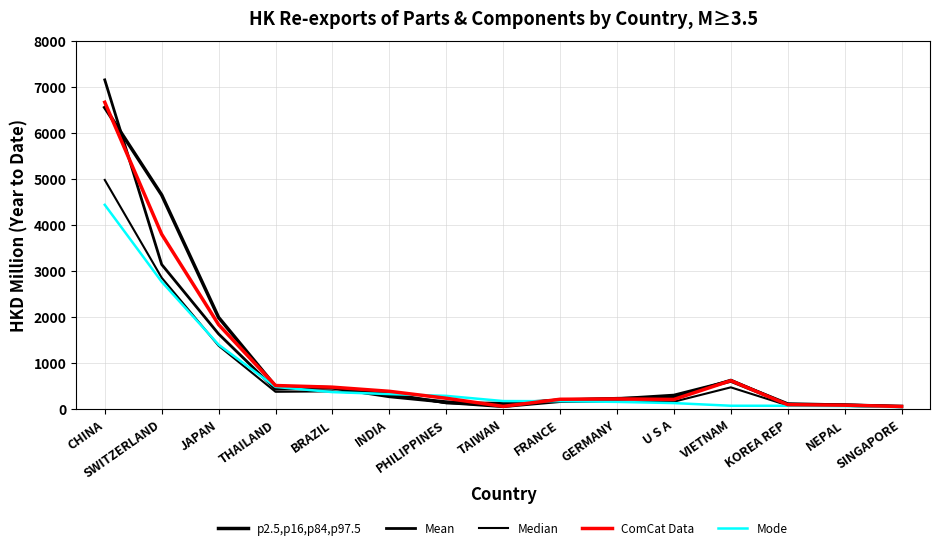

Reading left to right, list all the values displayed in this chart.

p2.5,p16,p84,p97.5 (201612): 6549.3	4647.0	1983.4	484.8	454.8	265.7	144.1	69.1	189.9	209.7	287.0	600.6	101.9	76.2	48.7
Mean (201712): 7150.4	3135.7	1625.1	422.1	448.5	324.8	124.6	120.0	187.9	225.3	242.9	621.5	93.2	84.6	44.5
Median (201809): 4974.6	2847.9	1368.1	366.8	376.4	311.3	121.6	35.1	146.0	154.8	151.4	463.4	70.7	61.7	33.5
ComCat Data (201812): 6663.3	3793.6	1828.1	503.1	467.4	377.3	226.1	49.6	204.4	212.1	200.4	609.2	86.0	75.1	46.5
Mode (201909): 4433.0	2760.0	1391.0	473.0	359.9	316.9	278.1	165.1	162.0	147.2	121.2	63.2	62.7	56.0	33.5